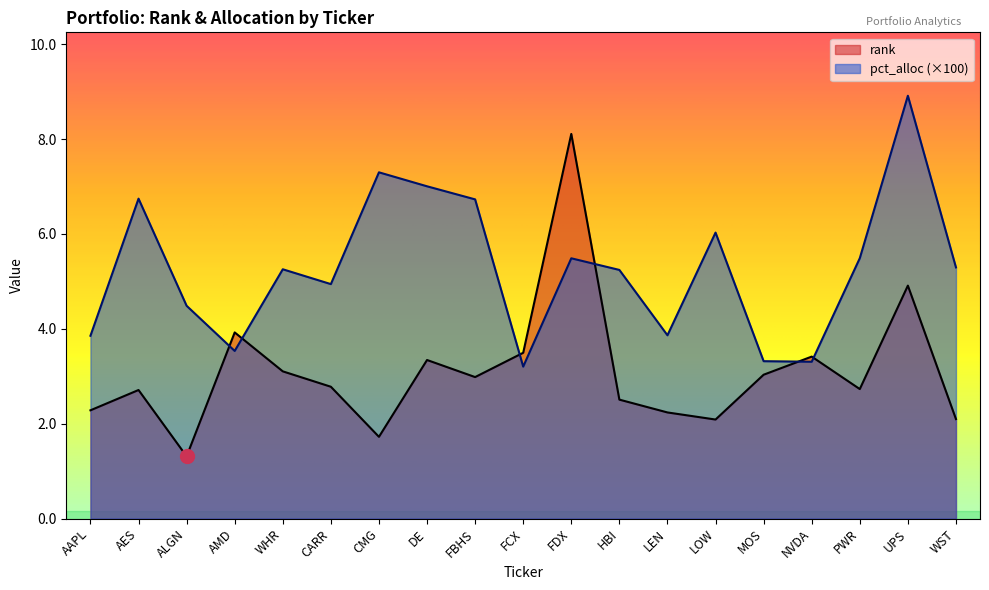

What is the difference between the maximum and minimum values in the rank series?

6.8